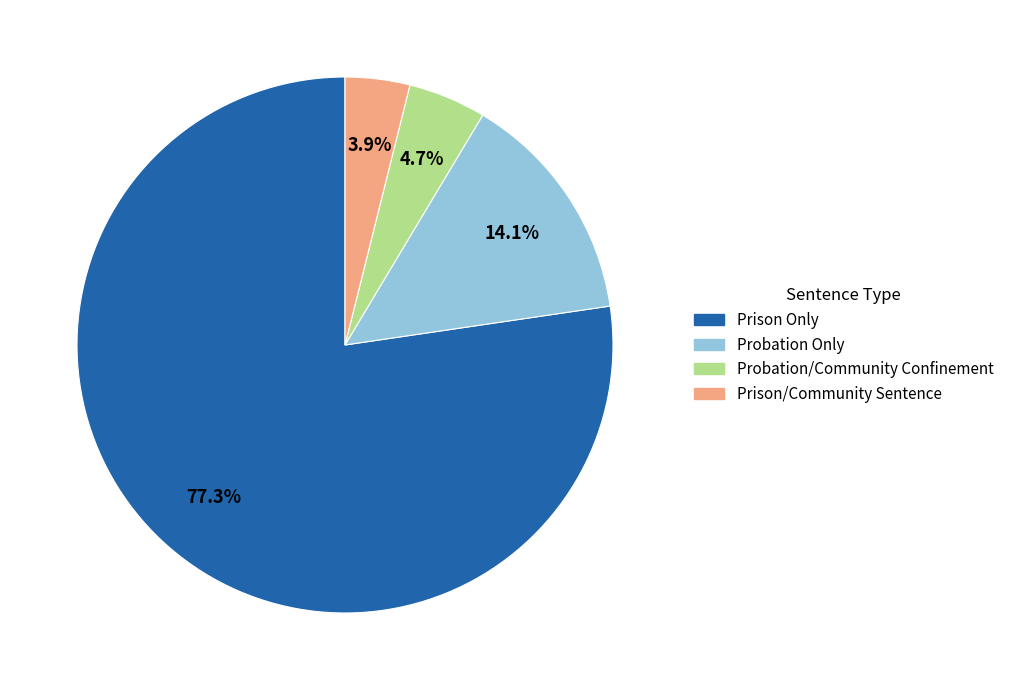

How many slices are in this pie chart?

4